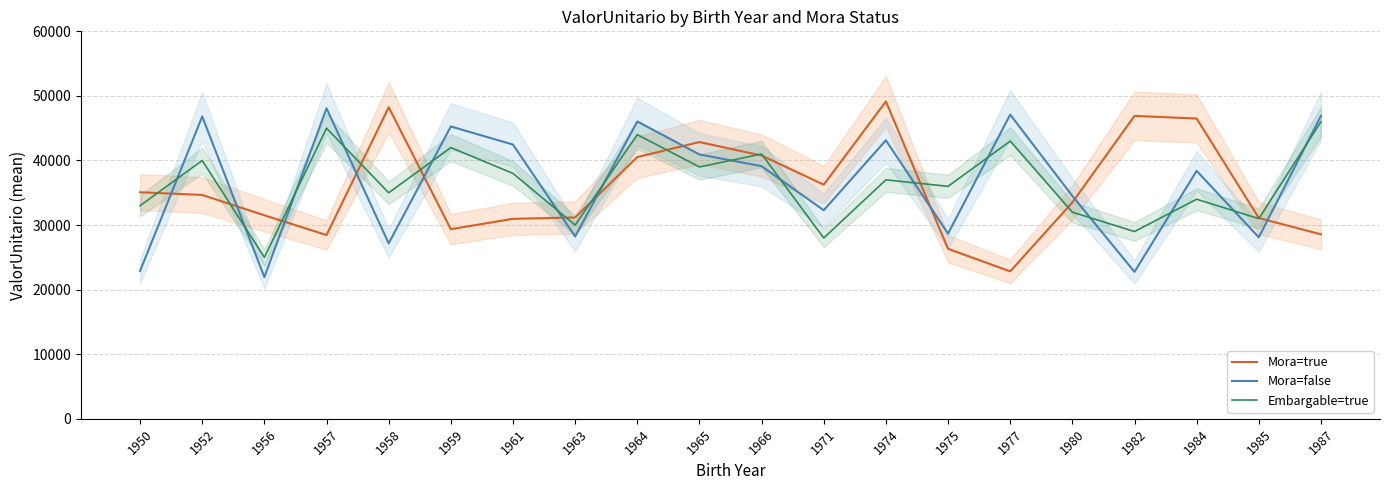

What is the average value of the Embargable=true series?

36400.0